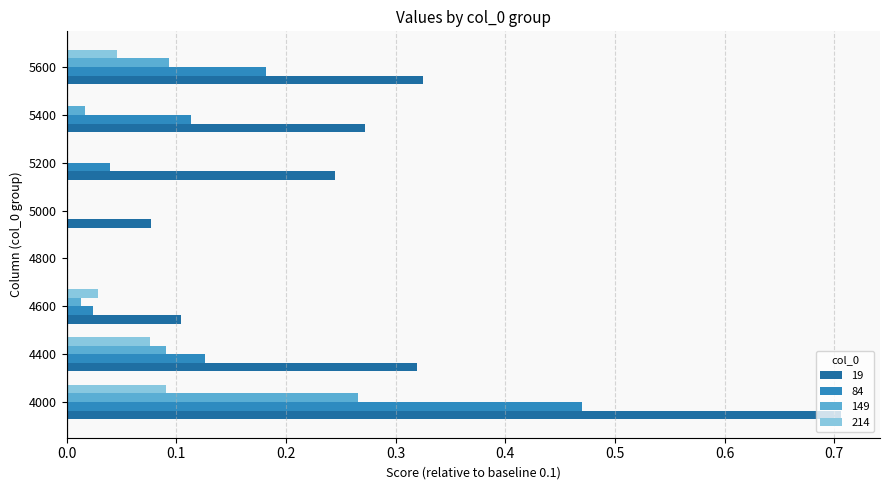

Which series has the largest total across all categories?

19